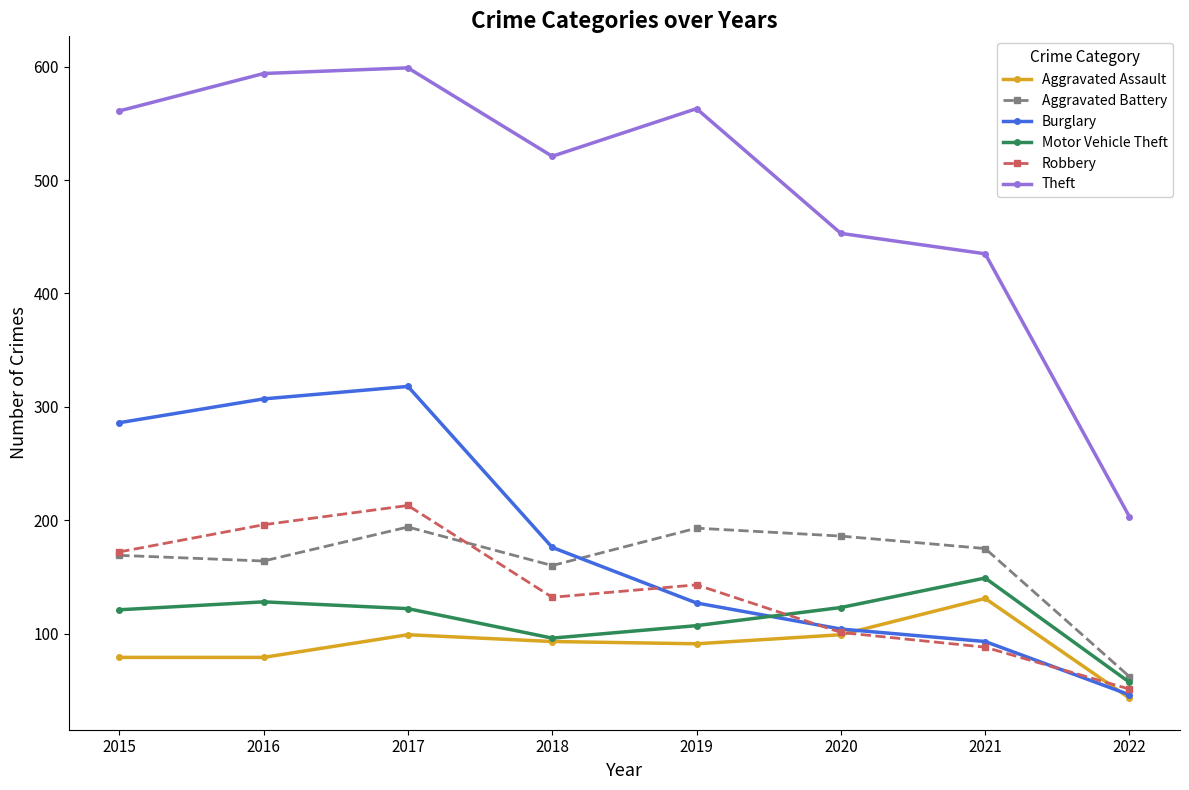

What are all the series names shown in the legend?

Aggravated Assault, Aggravated Battery, Burglary, Motor Vehicle Theft, Robbery, Theft